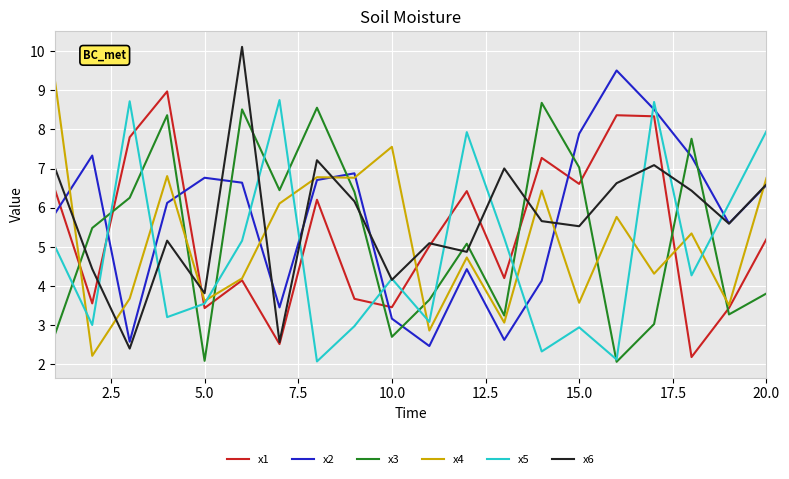

True or false: x3 and x4 intersect in this chart.

True